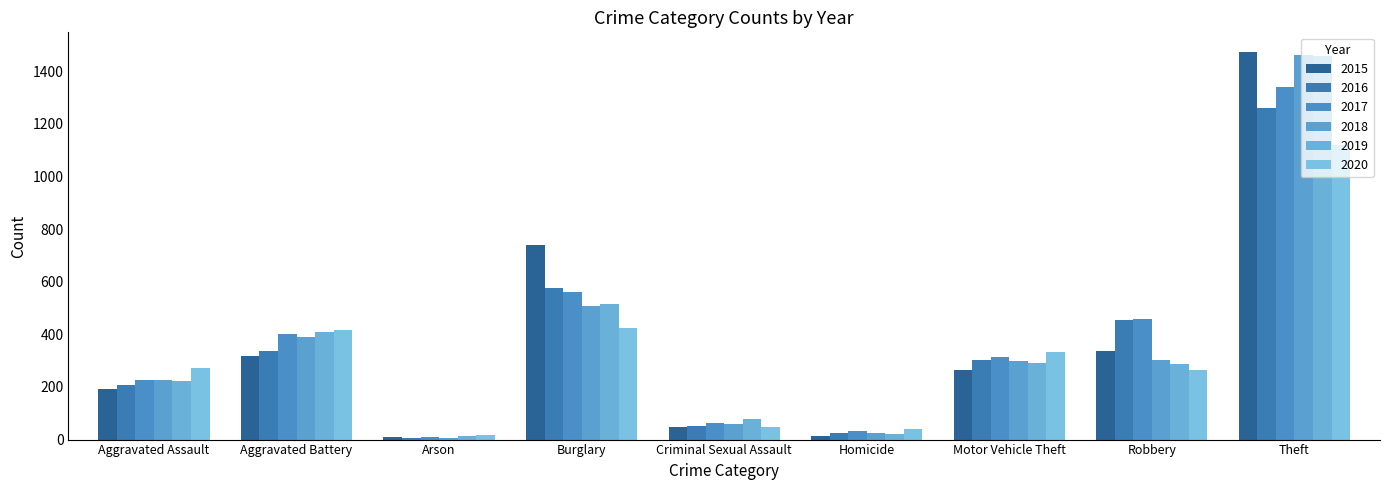

How many data points in 2016 are less than 304?

4